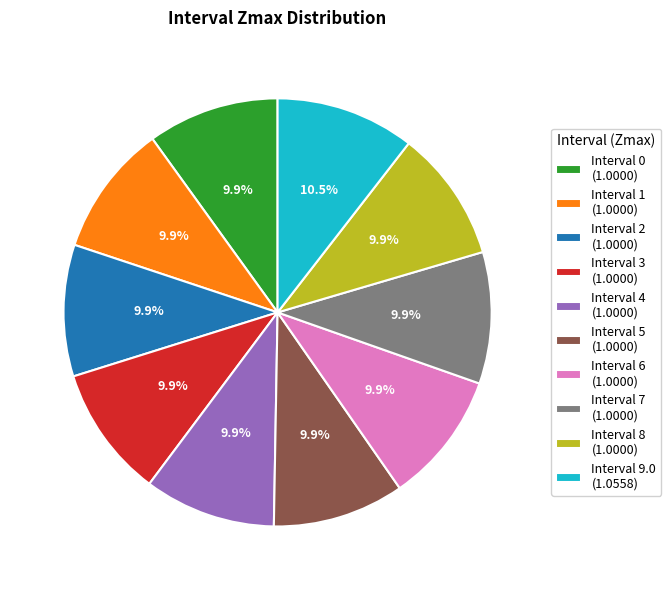

Approximately how many times larger is the value at Interval 2 (1.0000) compared to Interval 8 (1.0000)?

1.0